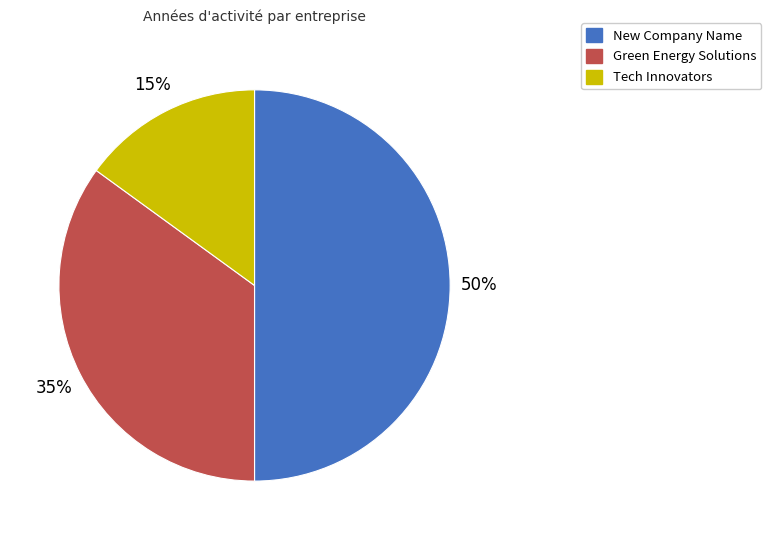

What is the ratio of the value at Green Energy Solutions to the value at Tech Innovators?

2.3